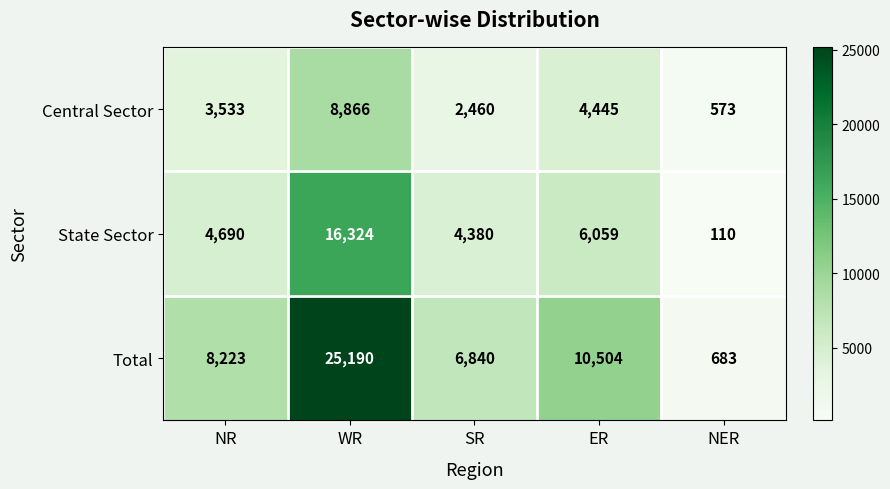

Read the Total value at WR, to the nearest 50.

25200